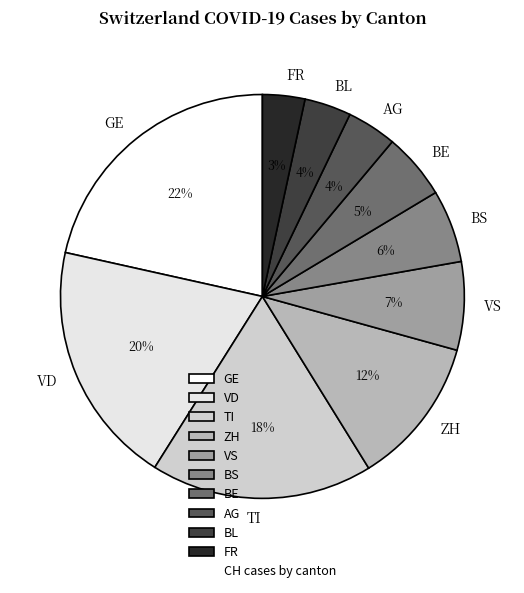

Which slice is the largest?

GE